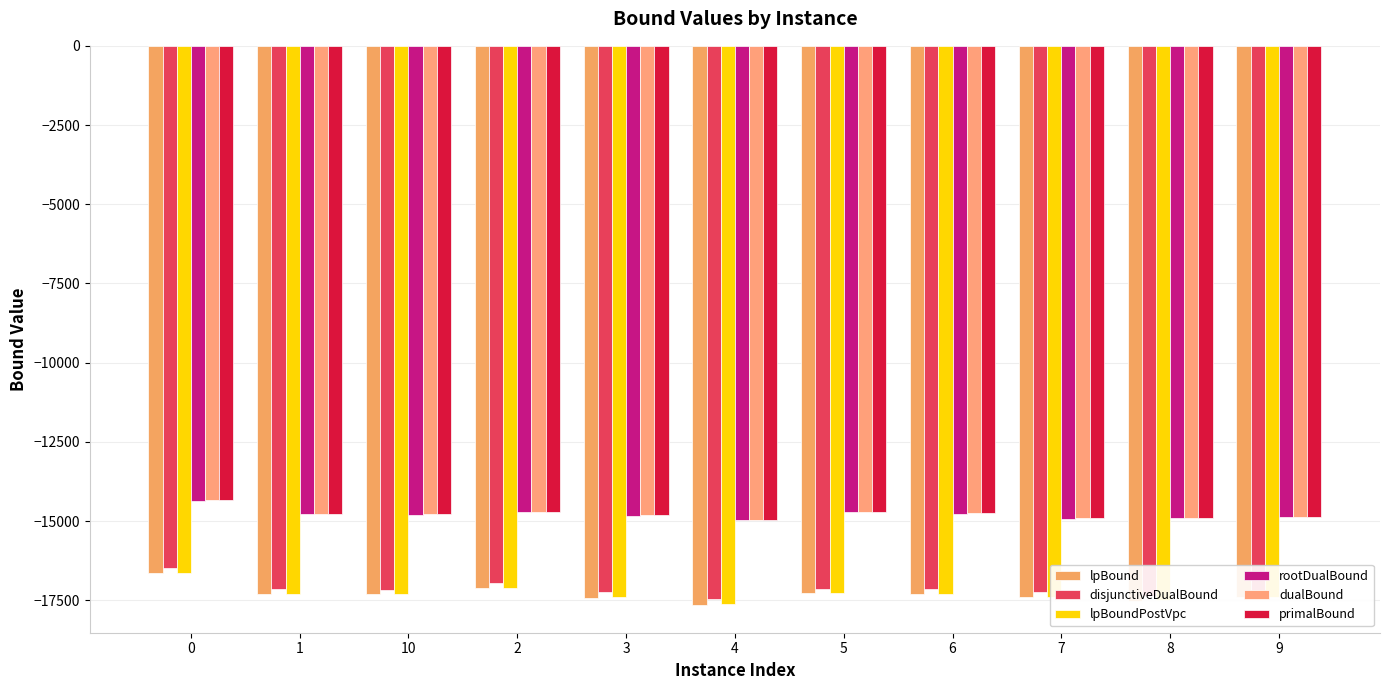

What is the maximum value for disjunctiveDualBound?

-16492.0